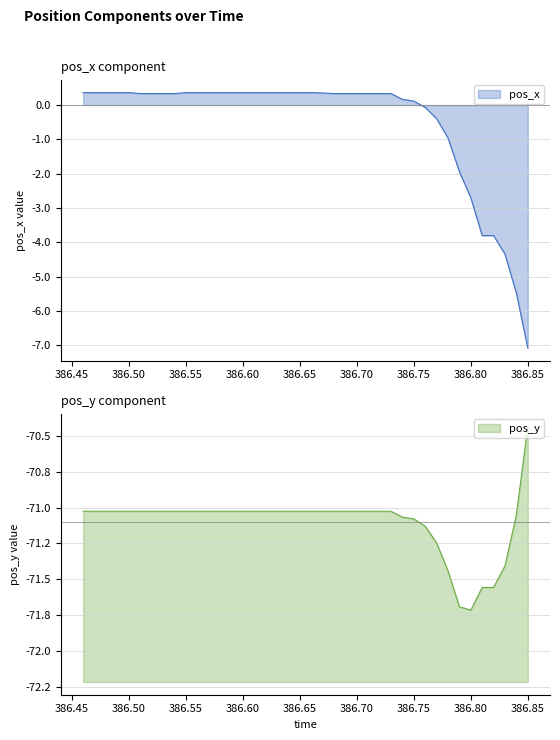

What is the label of the 35th point from the right?

386.51